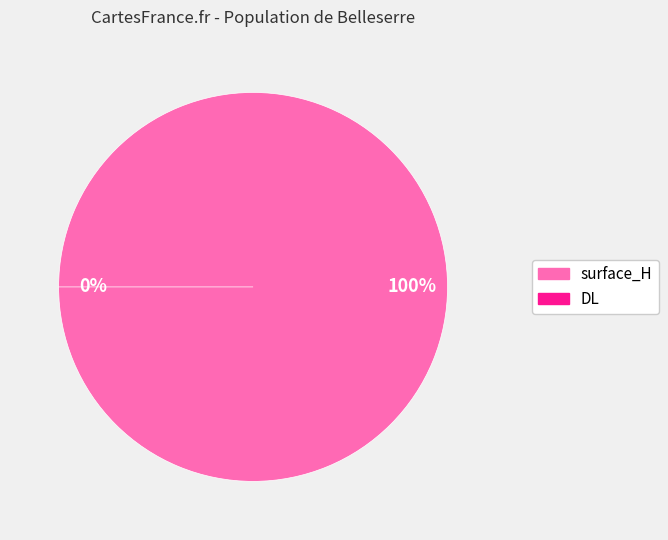

Is it true that surface_H is 91% of the pie?

False